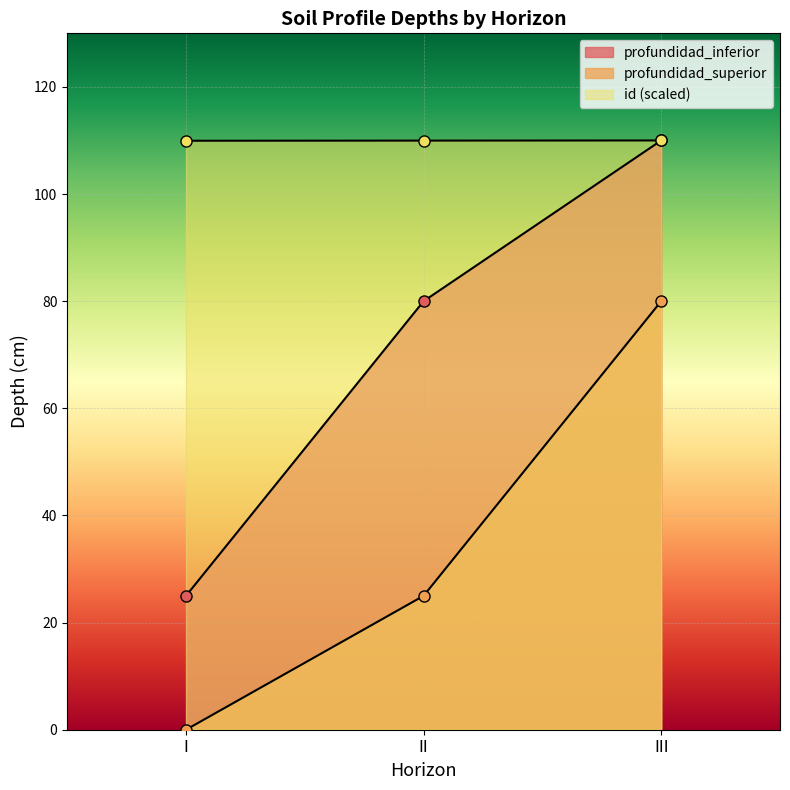

List the series in order of their overall mean, highest first.

id, profundidad_inferior, profundidad_superior